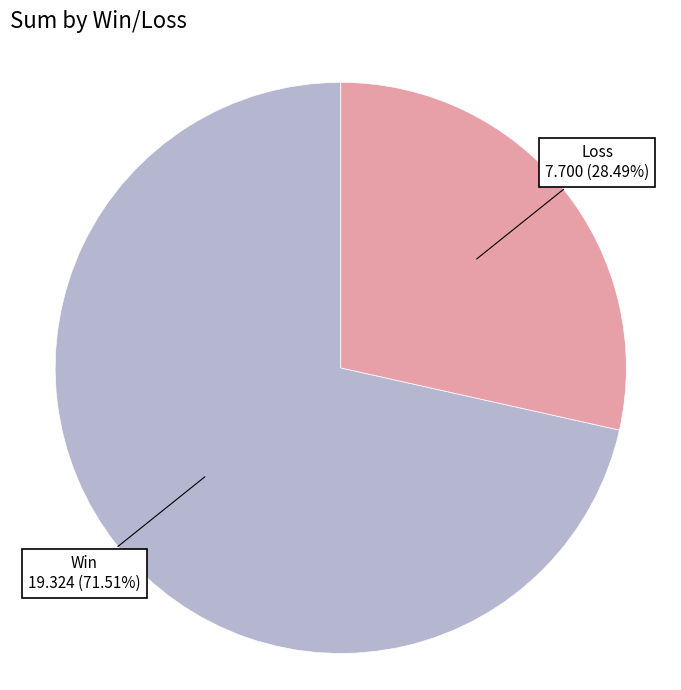

Does any single category account for the majority?

Yes